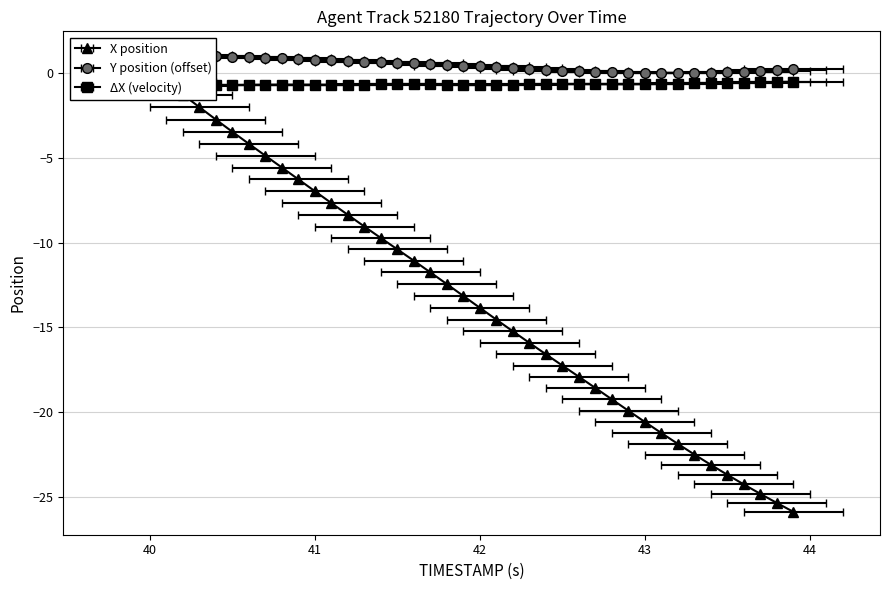

True or false: Y has more than 1 points higher than both neighbors.

False